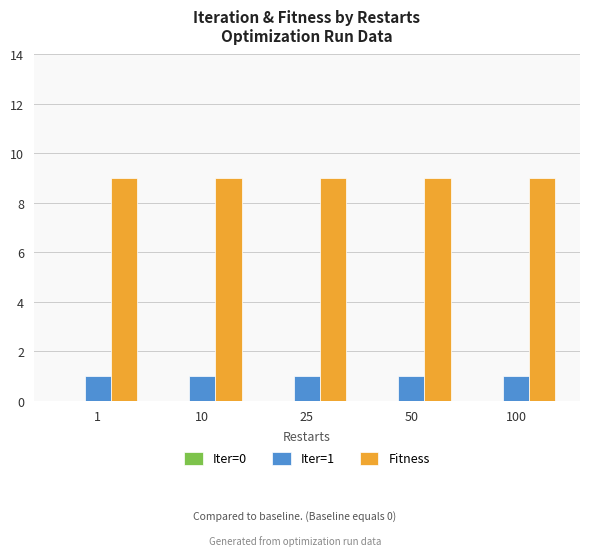

What is the spread (max minus min) of values at 50?

8